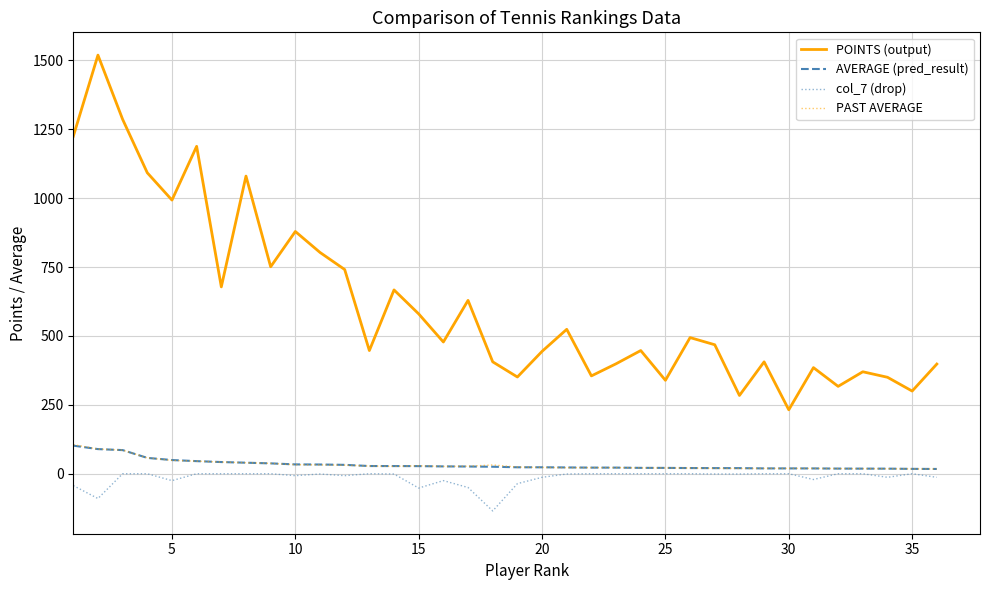

Which series has the largest range (max minus min)?

POINTS (output)